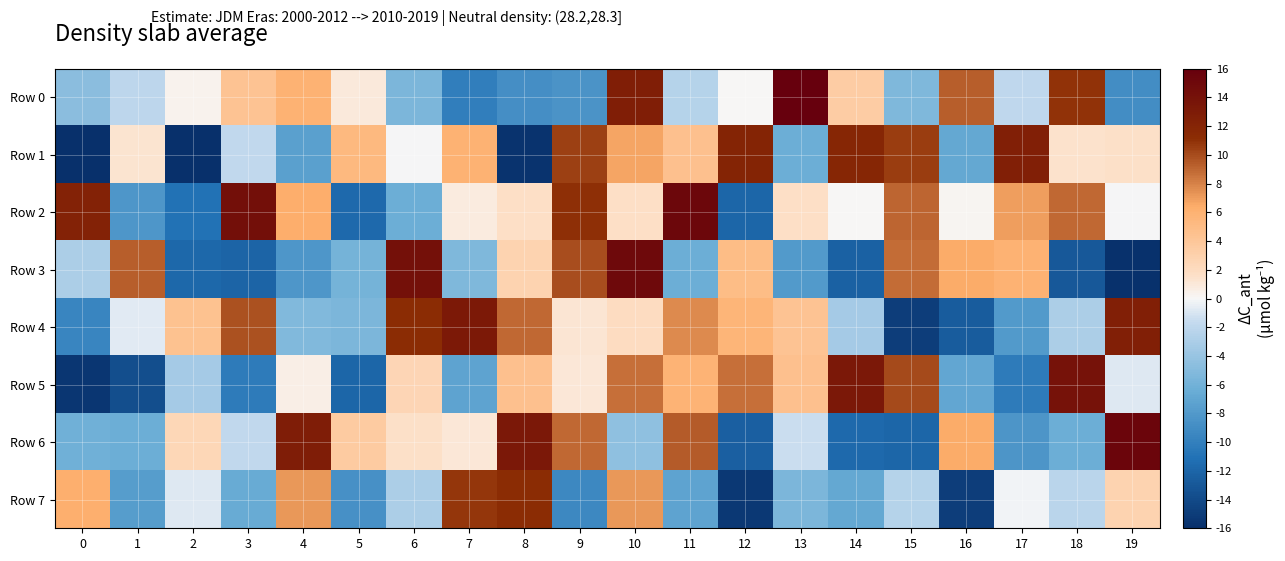

Reading left to right, list all the values displayed in this chart.

Row 0: 0=-4.7	1=-2.1	2=0.3	3=4.4	4=6.0	5=0.9	6=-5.4	7=-10.1	8=-8.8	9=-8.5	10=12.7	11=-2.4	12=0.1	13=16.0	14=3.4	15=-5.3	16=9.3	17=-1.9	18=10.9	19=-8.9
Row 1: 0=-16.0	1=1.4	2=-15.9	3=-1.9	4=-7.5	5=5.4	6=-0.1	7=6.0	8=-15.6	9=10.4	10=6.7	11=4.6	12=12.0	13=-6.3	14=11.8	15=10.5	16=-6.8	17=12.6	18=1.4	19=1.5
Row 2: 0=12.3	1=-8.2	2=-11.1	3=14.3	4=6.3	5=-11.6	6=-6.3	7=0.8	8=1.7	9=11.1	10=1.6	11=15.2	12=-12.0	13=1.7	14=0.1	15=9.1	16=0.2	17=7.0	18=8.9	19=-0.1
Row 3: 0=-2.9	1=9.3	2=-11.9	3=-12.1	4=-8.2	5=-5.9	6=14.2	7=-5.3	8=2.9	9=9.9	10=14.9	11=-6.3	12=5.0	13=-7.9	14=-12.3	15=8.9	16=6.5	17=5.9	18=-12.9	19=-15.9
Row 4: 0=-9.6	1=-0.6	2=4.5	3=9.8	4=-5.2	5=-5.4	6=11.2	7=13.2	8=9.0	9=1.1	10=2.0	11=7.7	12=5.7	13=4.3	14=-3.4	15=-14.9	16=-12.7	17=-8.0	18=-2.9	19=12.6
Row 5: 0=-15.4	1=-13.7	2=-3.4	3=-10.4	4=0.6	5=-11.9	6=2.5	7=-7.2	8=4.6	9=1.0	10=8.7	11=5.8	12=8.7	13=4.5	14=13.3	15=10.1	16=-6.9	17=-10.3	18=13.9	19=-0.8
Row 6: 0=-6.1	1=-6.3	2=2.4	3=-1.8	4=12.8	5=3.6	6=1.6	7=1.1	8=13.3	9=8.9	10=-4.4	11=9.5	12=-12.4	13=-1.4	14=-11.7	15=-12.0	16=6.5	17=-8.3	18=-6.4	19=15.3
Row 7: 0=6.2	1=-7.7	2=-0.8	3=-6.6	4=7.2	5=-8.6	6=-2.9	7=10.8	8=11.1	9=-9.3	10=7.2	11=-7.2	12=-15.3	13=-5.4	14=-6.8	15=-2.4	16=-14.9	17=-0.2	18=-2.2	19=2.8